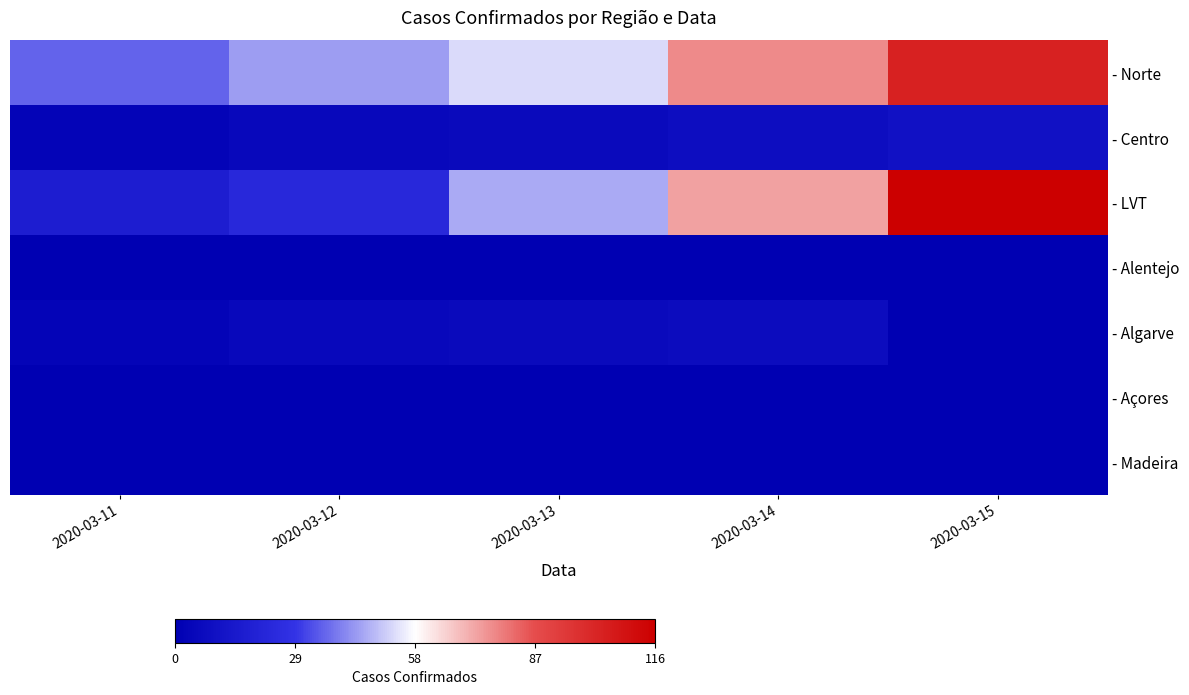

Reading right to left, transcribe all the data shown in this chart.

- Norte: 2020-03-15=103	2020-03-14=77	2020-03-13=53	2020-03-12=44	2020-03-11=36
- Centro: 2020-03-15=10	2020-03-14=8	2020-03-13=6	2020-03-12=5	2020-03-11=3
- LVT: 2020-03-15=116	2020-03-14=73	2020-03-13=46	2020-03-12=23	2020-03-11=17
- Alentejo: 2020-03-15=0	2020-03-14=0	2020-03-13=0	2020-03-12=0	2020-03-11=0
- Algarve: 2020-03-15=0	2020-03-14=7	2020-03-13=6	2020-03-12=5	2020-03-11=3
- Açores: 2020-03-15=0	2020-03-14=0	2020-03-13=0	2020-03-12=0	2020-03-11=0
- Madeira: 2020-03-15=0	2020-03-14=0	2020-03-13=0	2020-03-12=0	2020-03-11=0